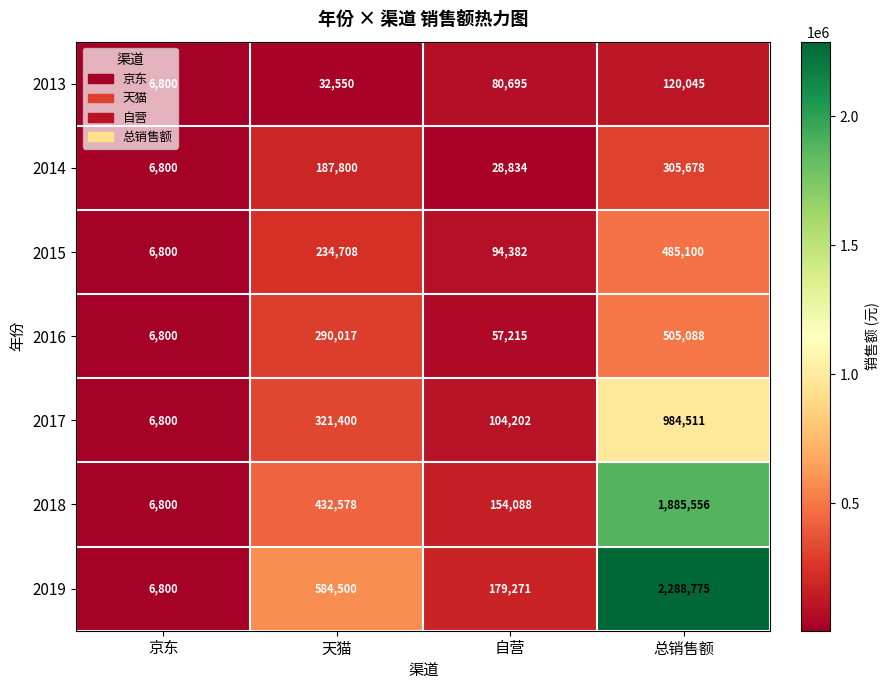

Which series changed the most between 京东 and 总销售额?

2019